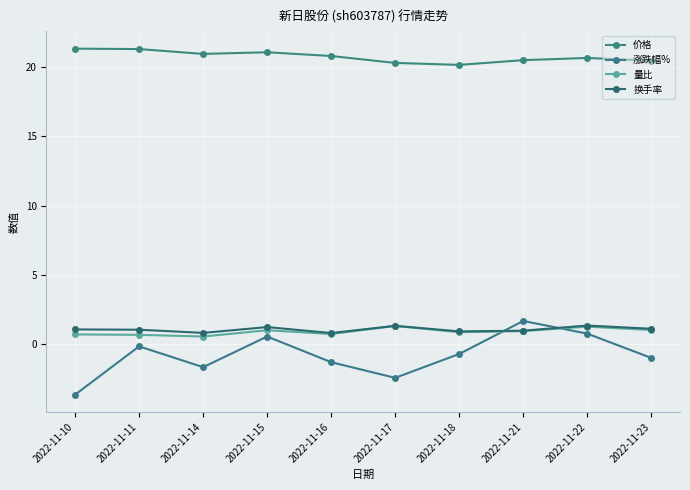

The 价格 series shows 21.3 at 2022-11-11. True or false?

True